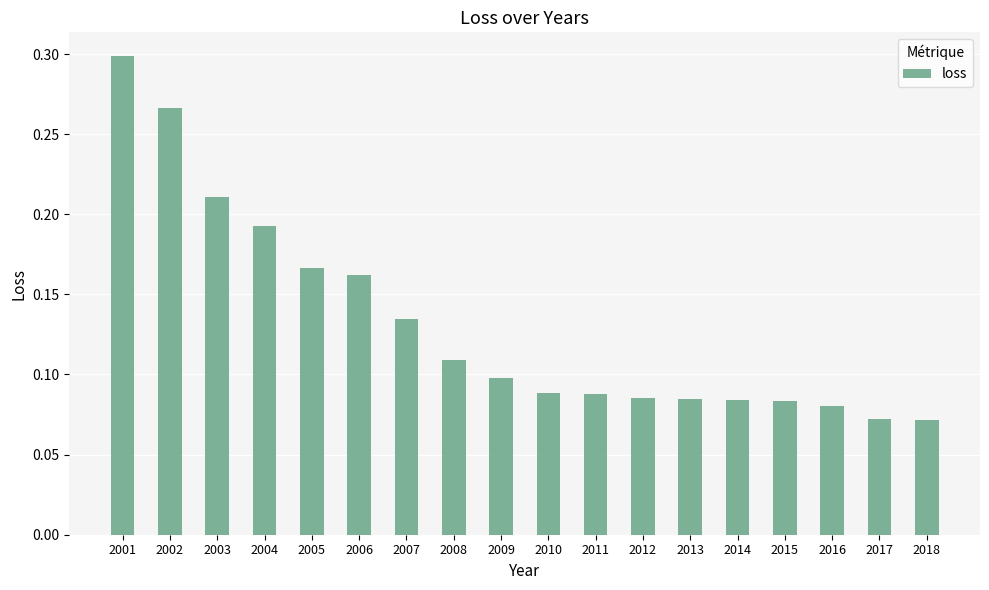

True or false: the data shows 0.1 at 2013.

True